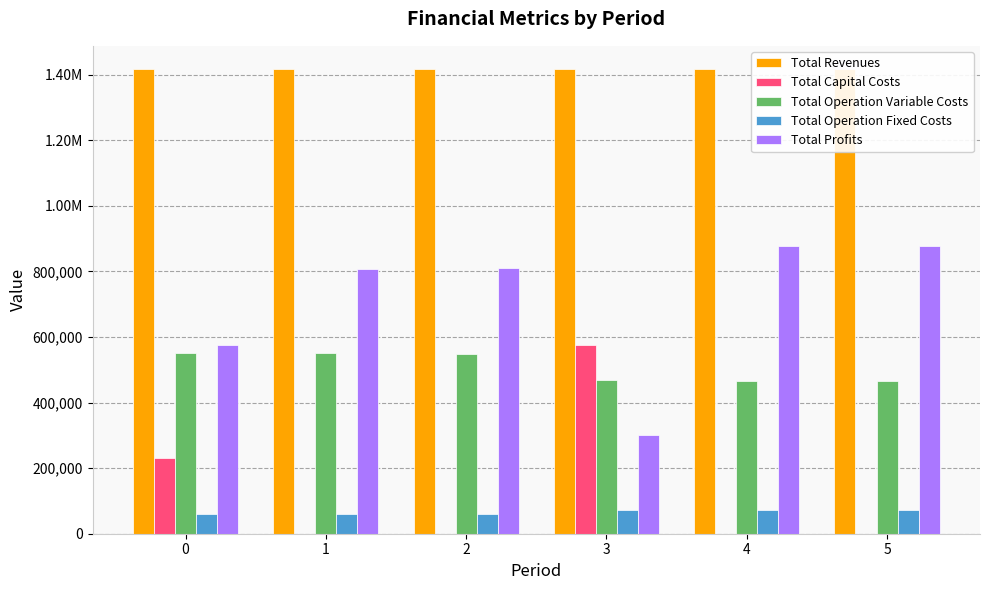

Reading left to right, what are all the values shown in this chart?

Total Revenues: 1416799.2	1416799.2	1416799.2	1416448.6	1416448.6	1416448.6
Total Capital Costs: 232073.0	0.0	0.0	575292.0	0.0	0.0
Total Operation Variable Costs: 552118.0	550109.6	548098.5	467799.4	466103.9	464406.1
Total Operation Fixed Costs: 58612.2	58612.2	58612.2	73502.0	73502.0	73502.0
Total Profits: 573996.0	808077.4	810088.4	299855.1	876842.6	878540.5